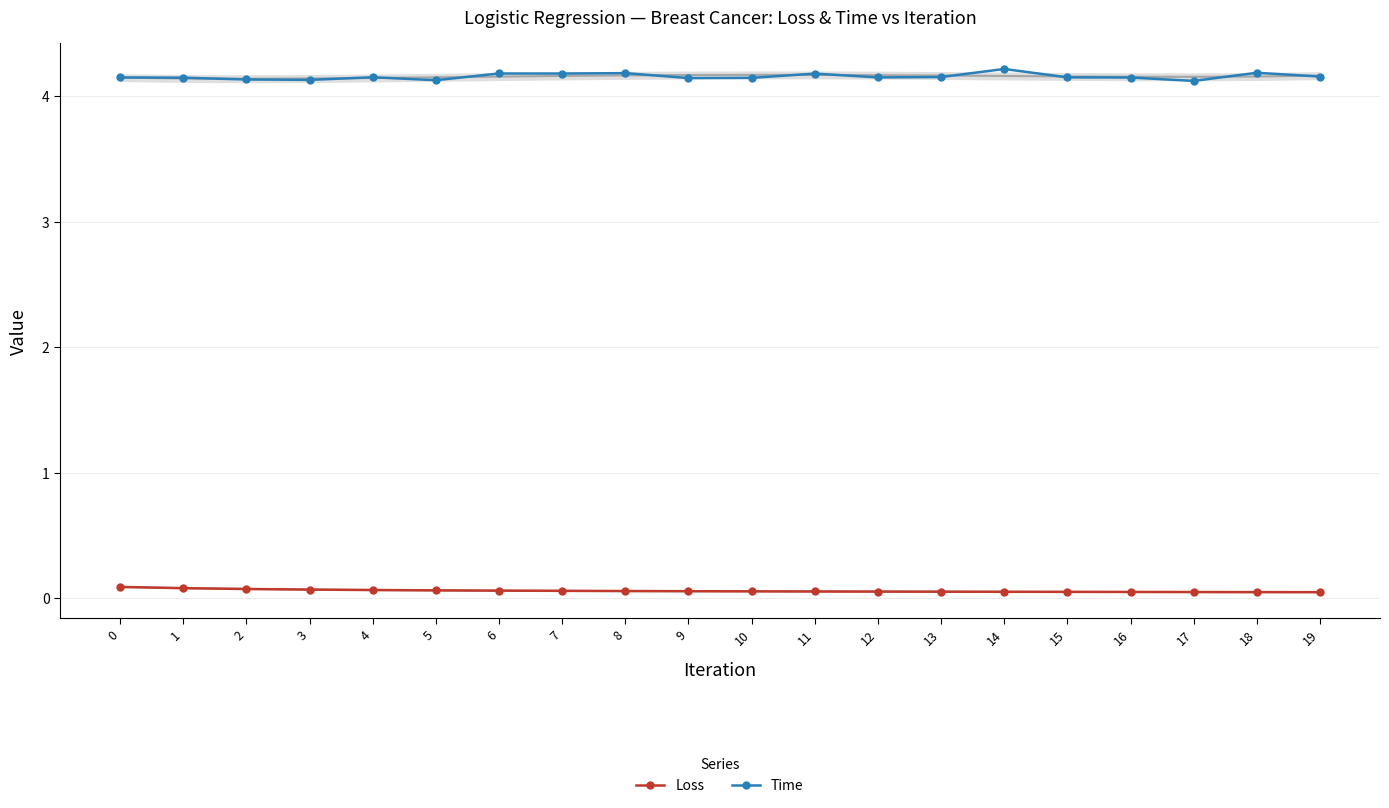

What is the approximate value of Loss at 12?

0.1